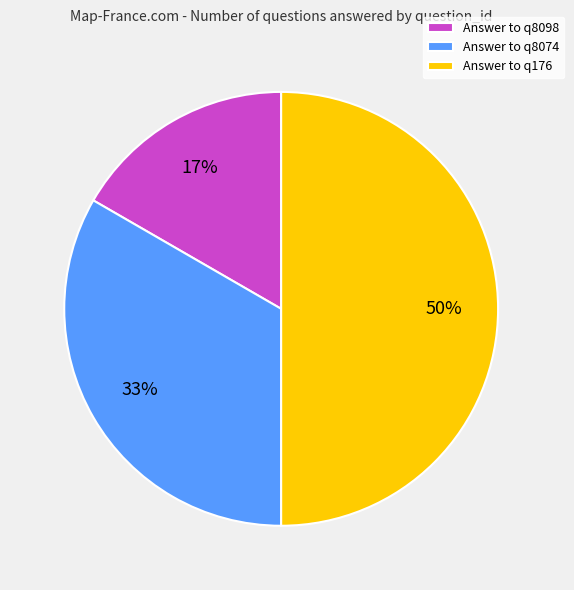

Does Answer to q8098 represent more than half of the total?

No